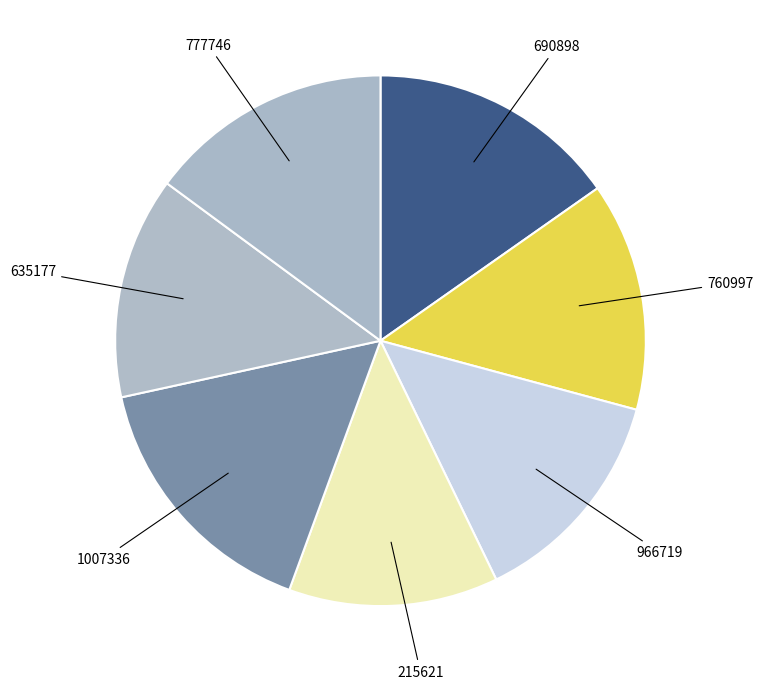

Is the sum of 760997 and 1007336 greater than half?

No